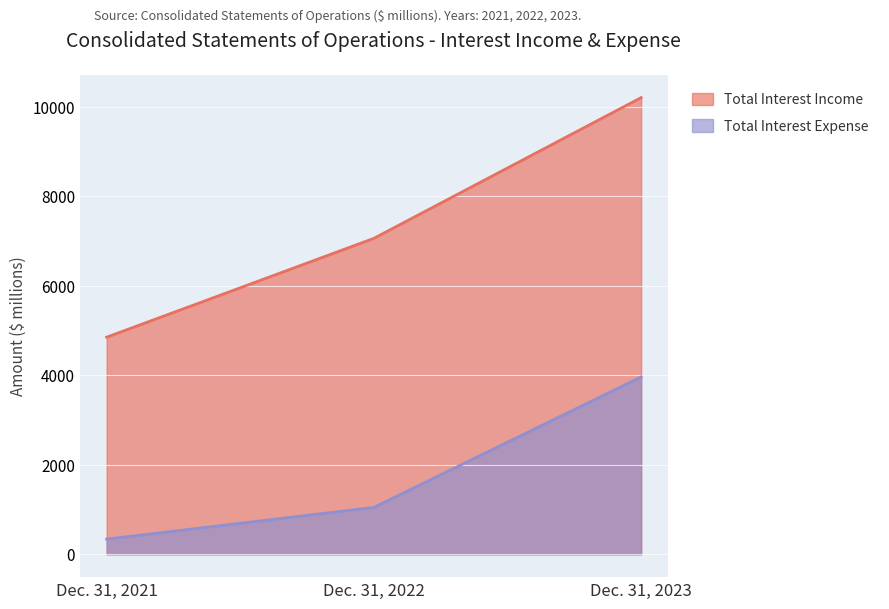

What is the sum of the Total Interest Income values at Dec. 31, 2022 and Dec. 31, 2023?

17264